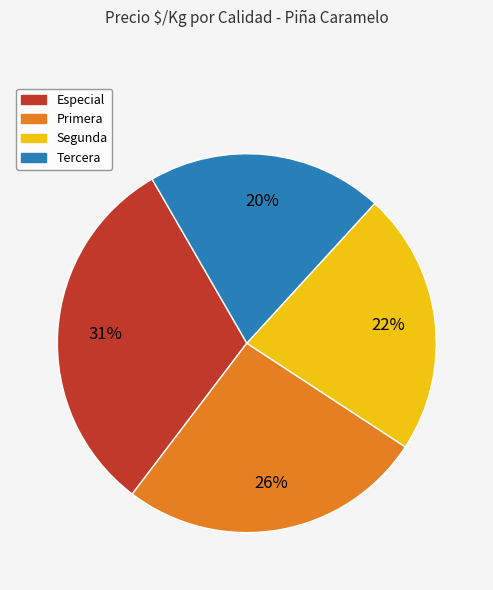

To the nearest percent, what is the difference between the Primera and Tercera slice percentages?

6%